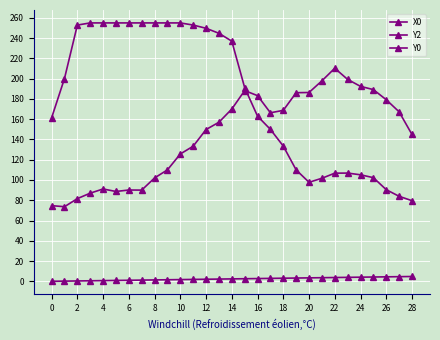

How many lines are shown in the chart?

3